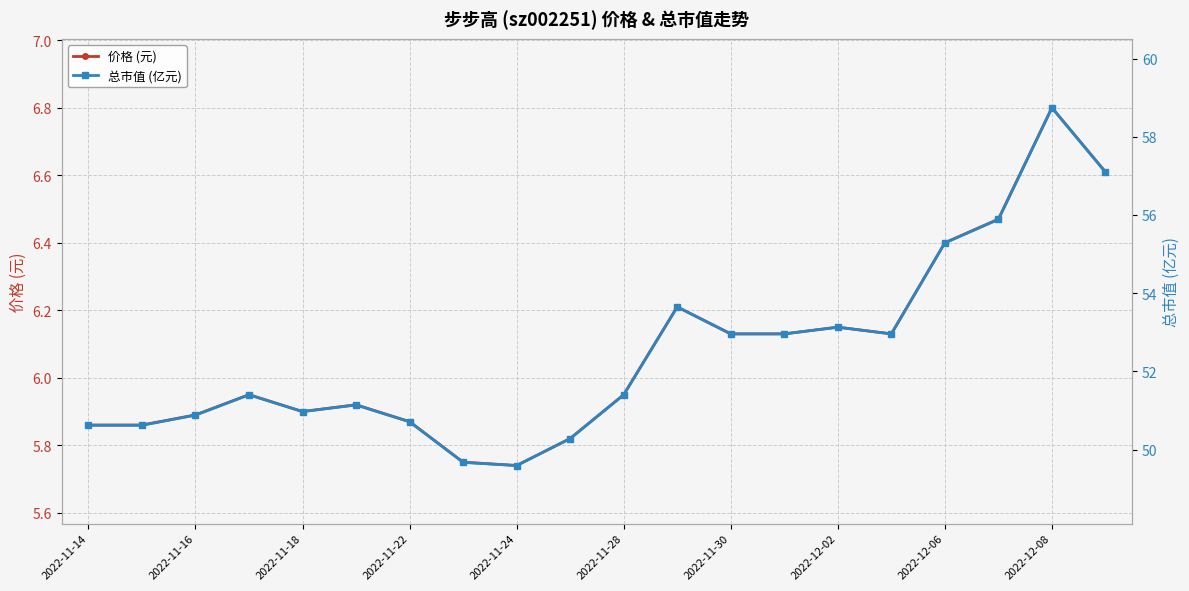

How many series are shown in this chart?

2